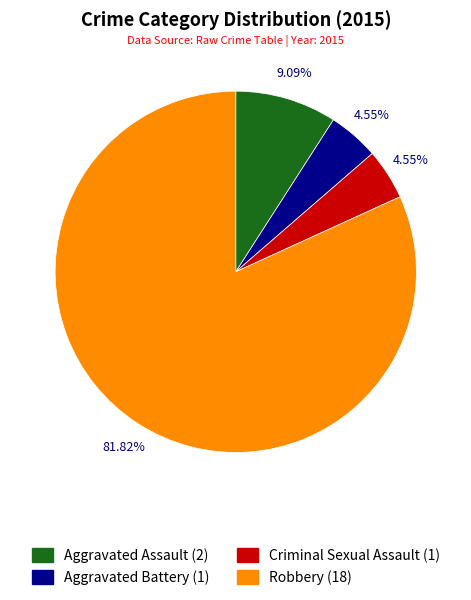

To the nearest percent, what percentage of the pie is Aggravated Assault?

9%